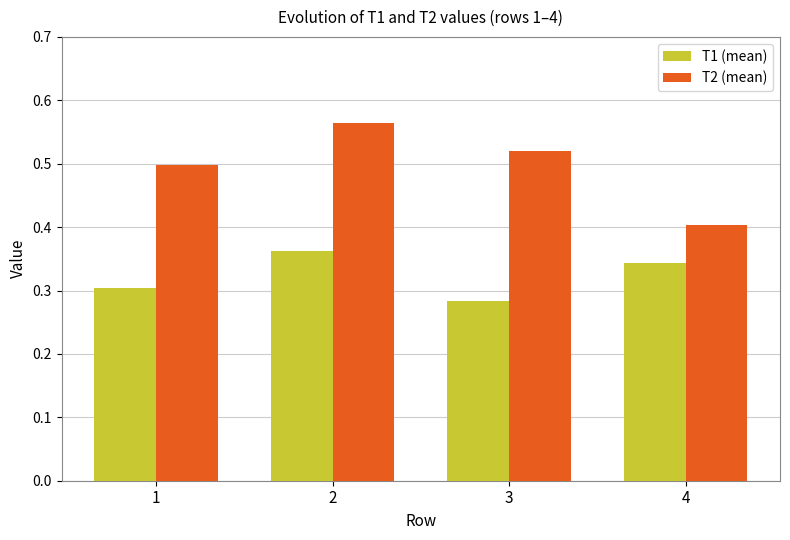

Is it true that T2 (mean) equals 0.5 at 3?

True